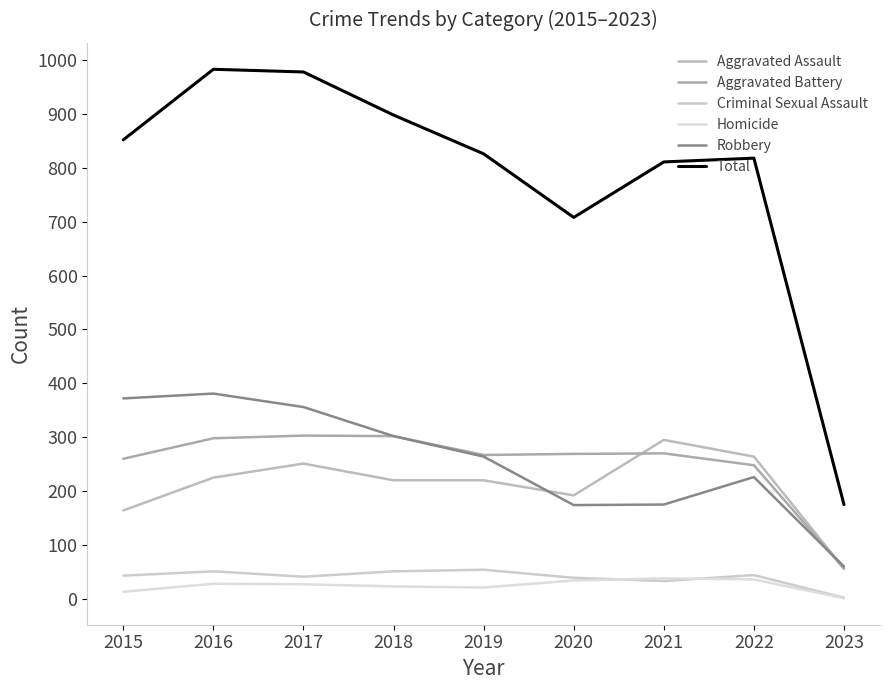

What is the spread (max minus min) of values at 2018?

875